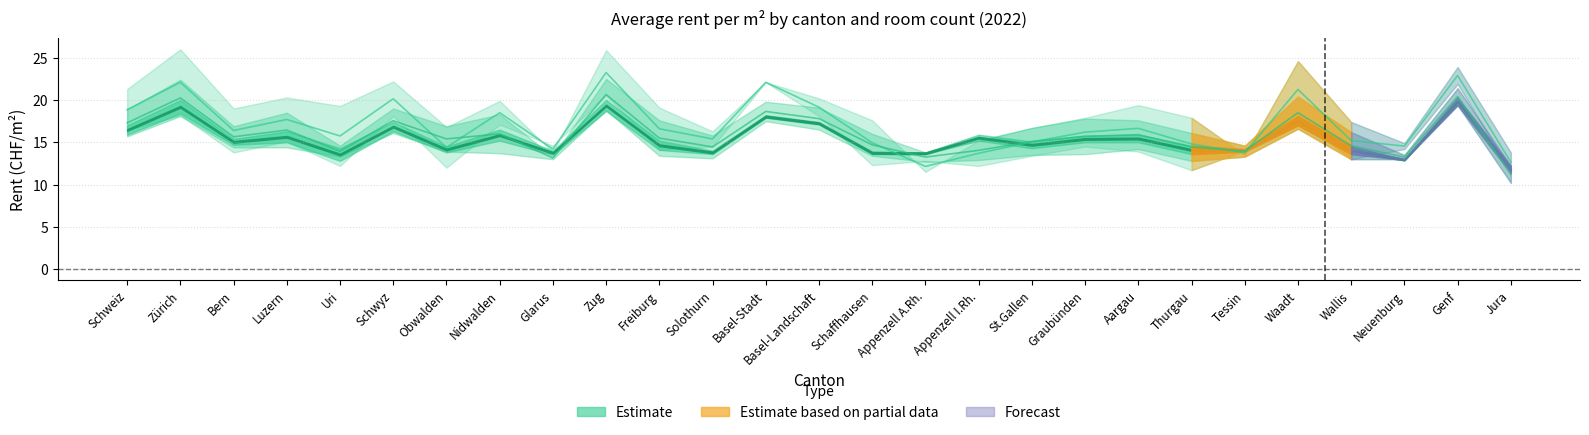

Which category has the lowest value across all series?

Jura